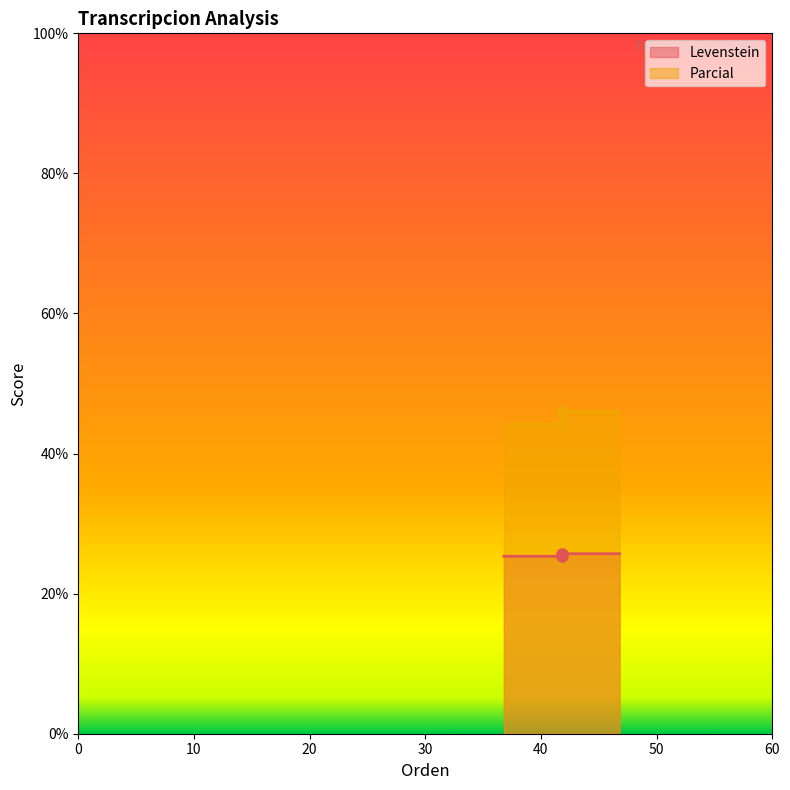

Which series contains the highest Y value?

Parcial